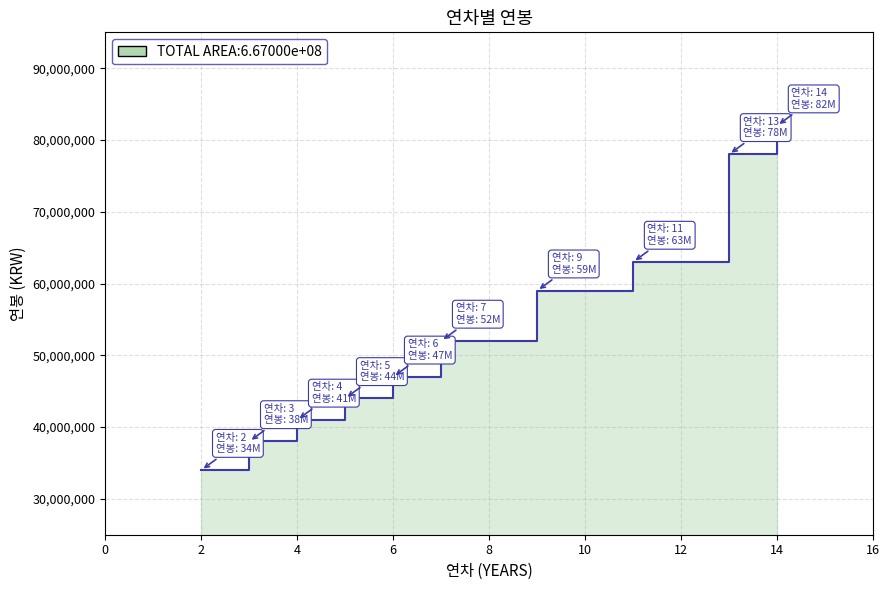

Read the value at 13, to the nearest 50.

78000000